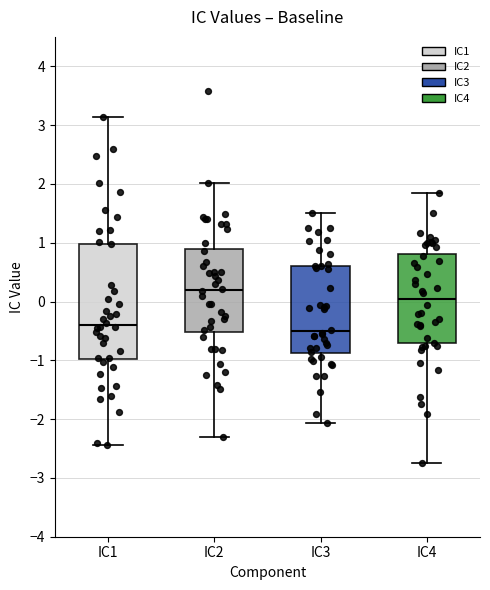

Reading left to right, read every box against the y-axis: the position of its median line, the range the box covers, and the ends of its whiskers. The values are not printed on the chart, so give them approximately, as read against the axis.

IC1: median -0.4, box -1.0 to 1.0, whiskers -2.4 to 3.1
IC2: median 0.2, box -0.5 to 0.9, whiskers -2.3 to 2.0
IC3: median -0.5, box -0.9 to 0.6, whiskers -2.1 to 1.5
IC4: median 0.0, box -0.7 to 0.8, whiskers -2.7 to 1.8